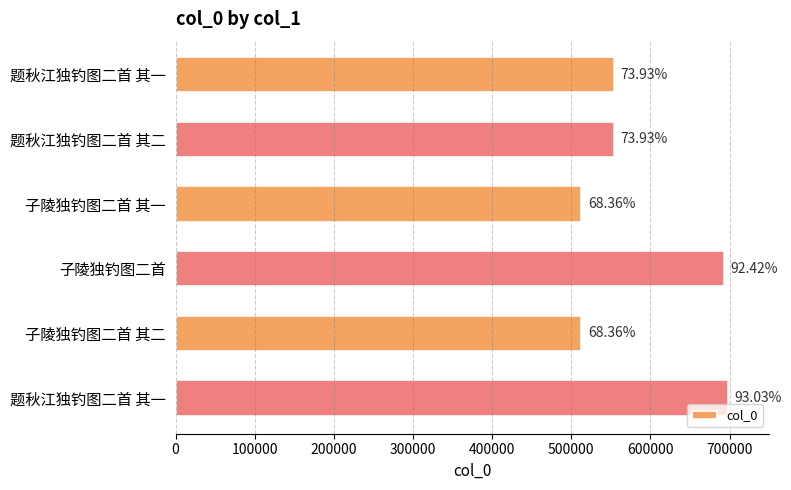

How many bars are there in total?

6